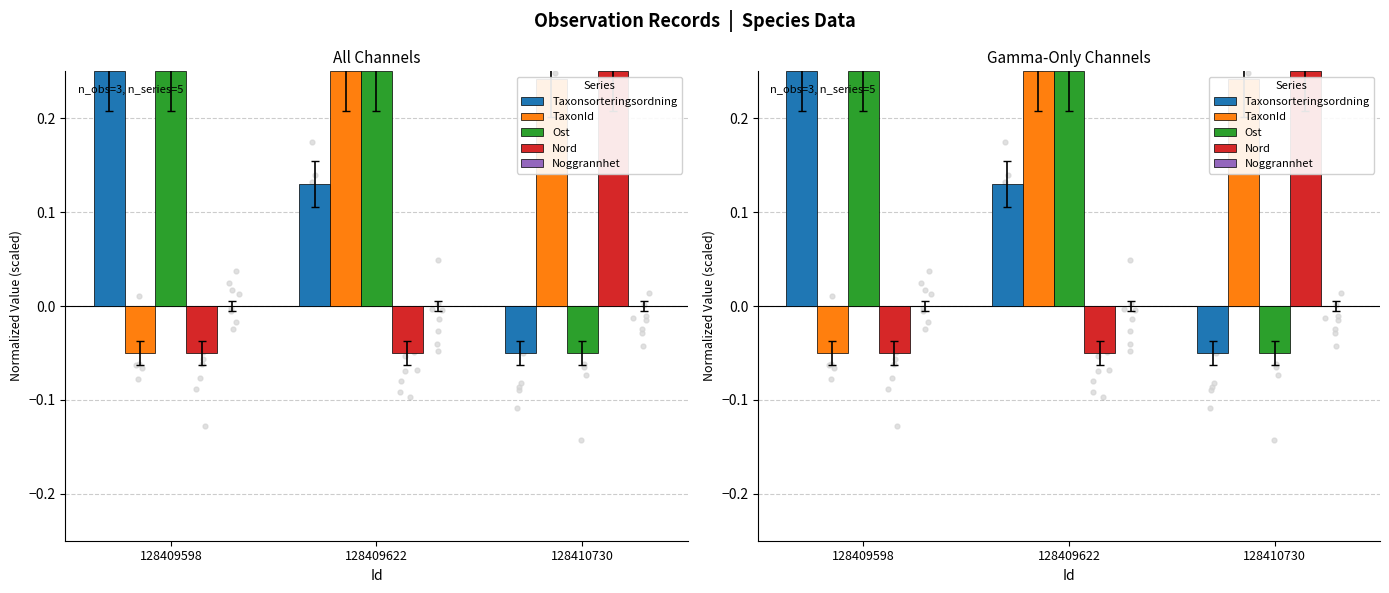

What are all the series names shown in the legend?

Taxonsorteringsordning, TaxonId, Ost, Nord, Noggrannhet